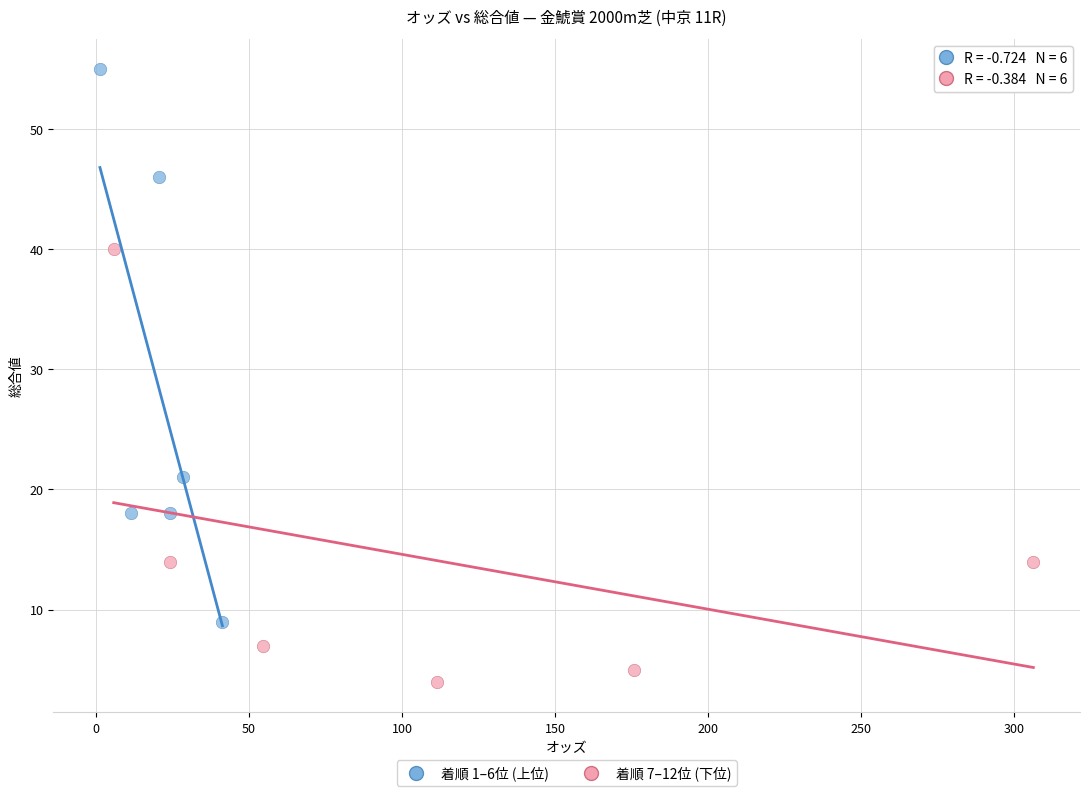

Which series contains the highest Y value?

着順 1–6位 (上位)